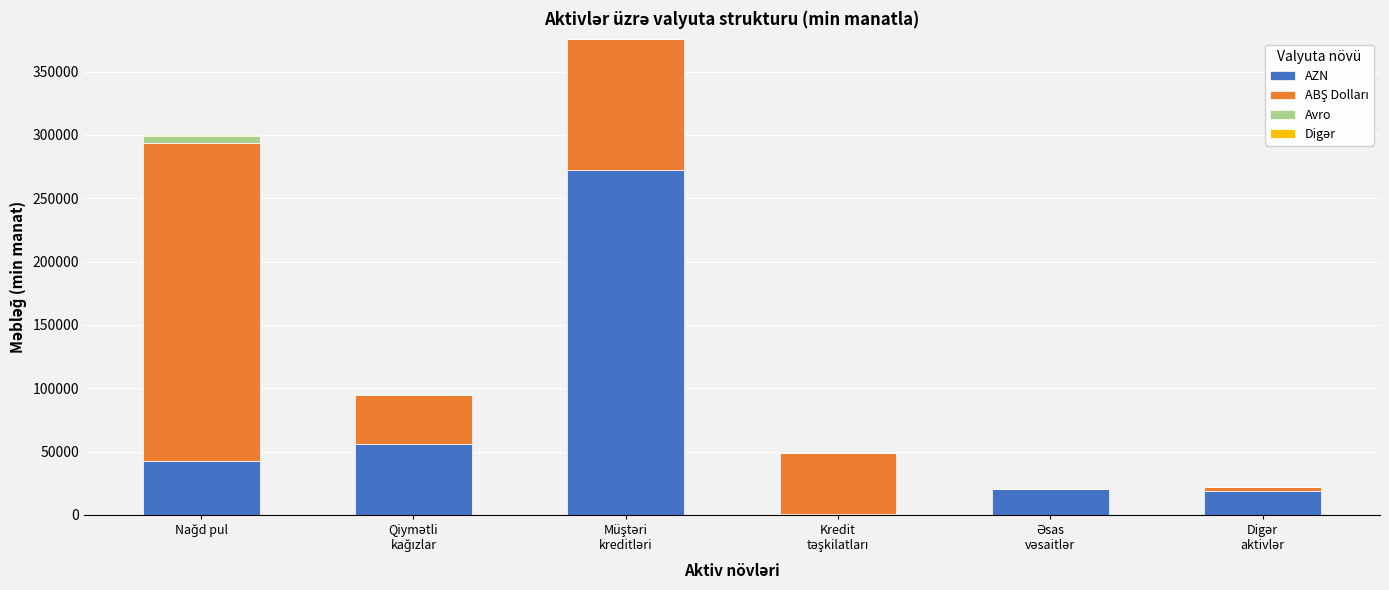

What is the maximum value for AZN?

272098.4